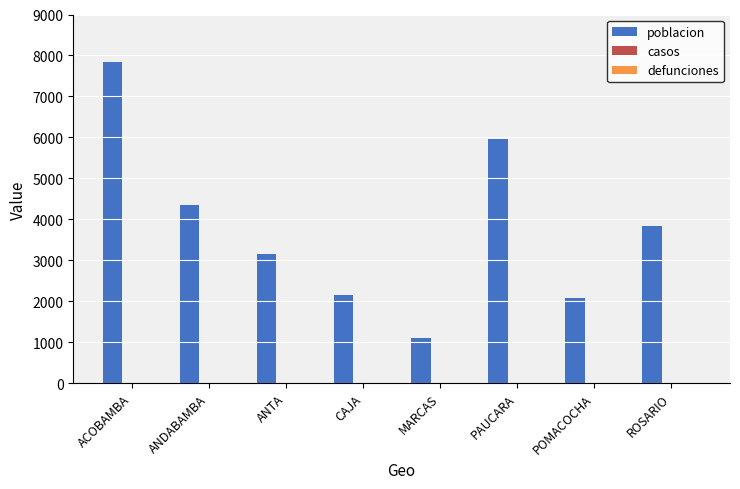

What is the difference between the maximum and minimum values?

6731